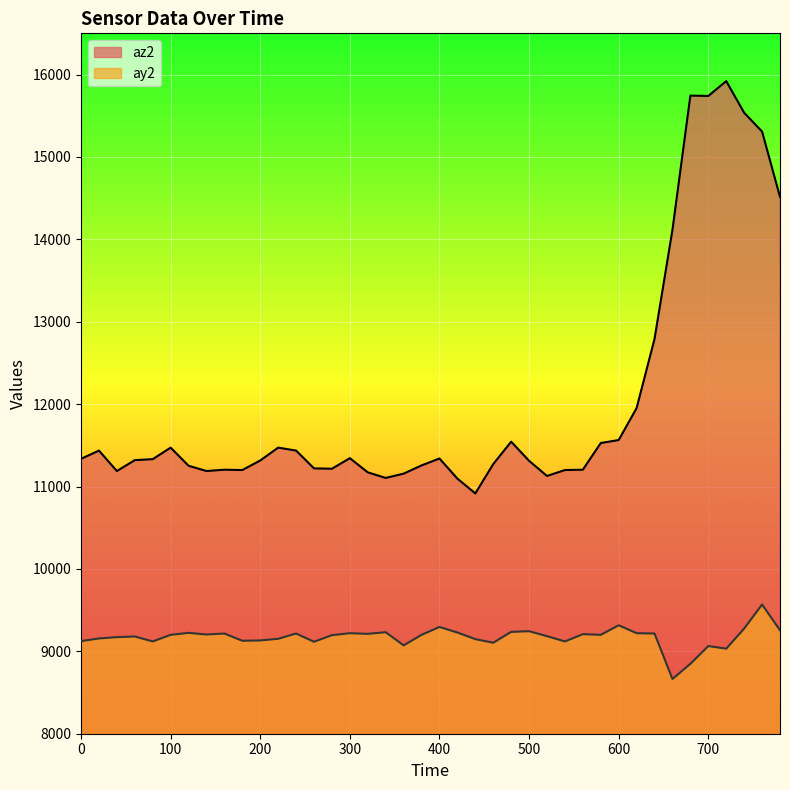

Is it true that ay2 equals 8664 at 660?

True